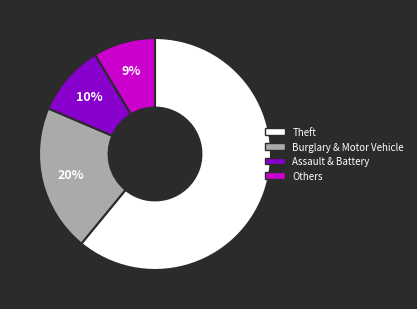

To the nearest percent, what is the average slice percentage?

25%